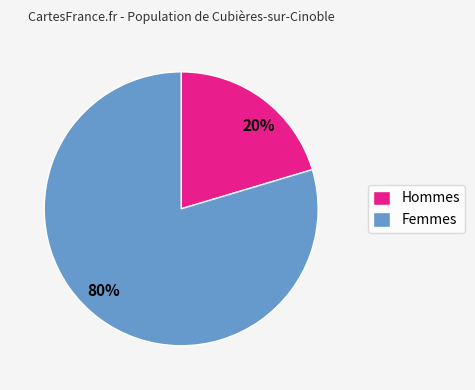

To the nearest percent, what is the average slice percentage?

50%